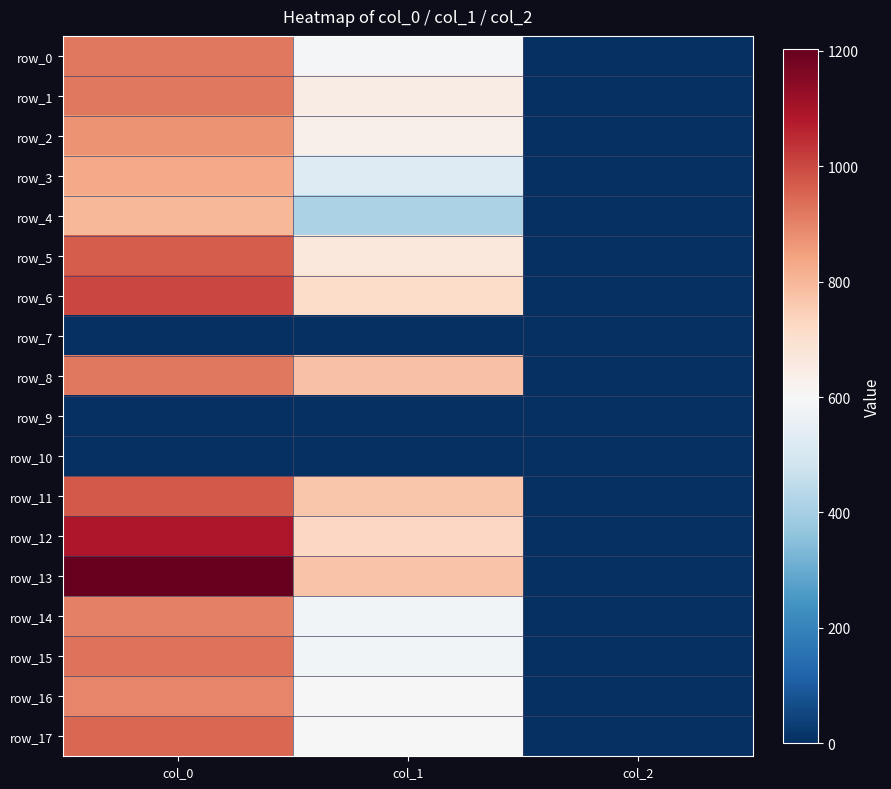

The row_4 series shows 411.8 at col_1. True or false?

True